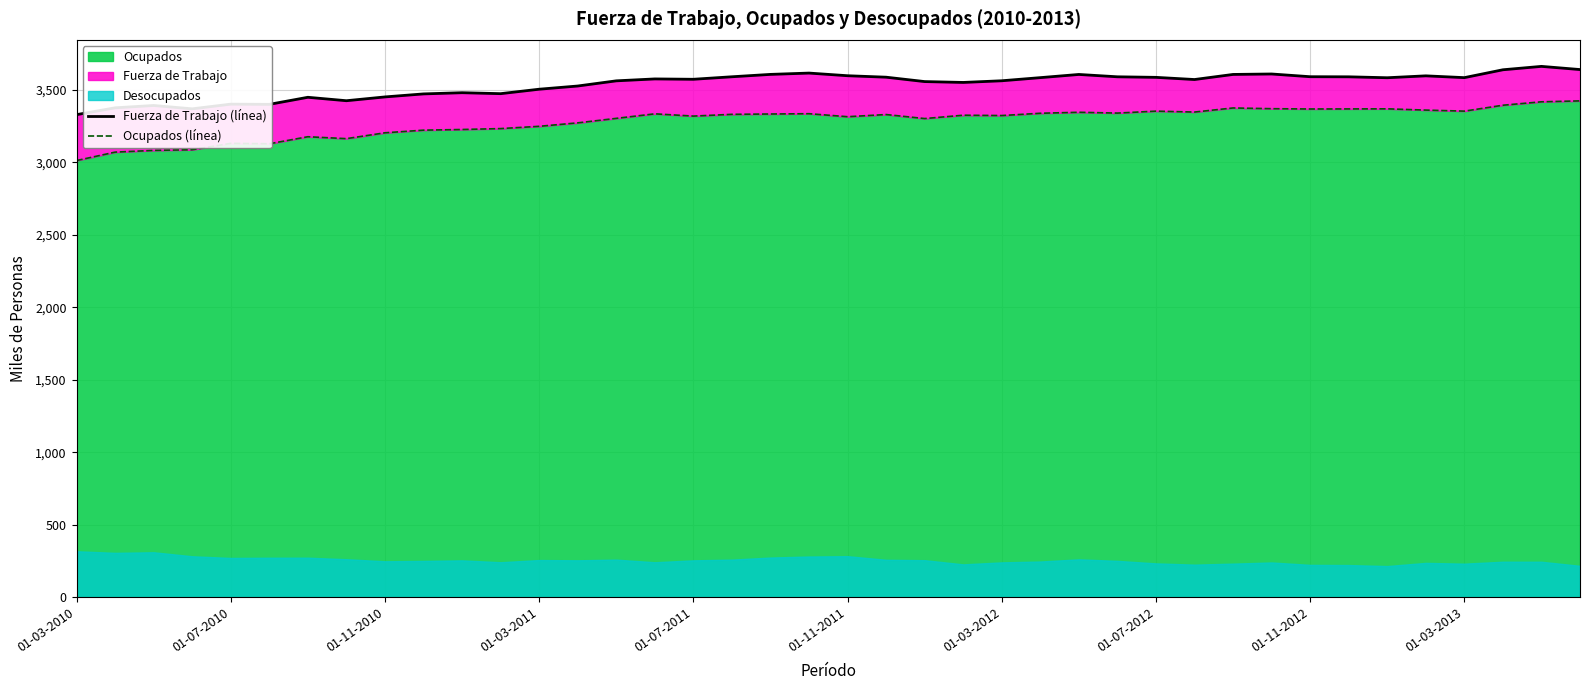

The value of Fuerza de Trabajo (línea) at 34 is 3584.9. True or false?

True